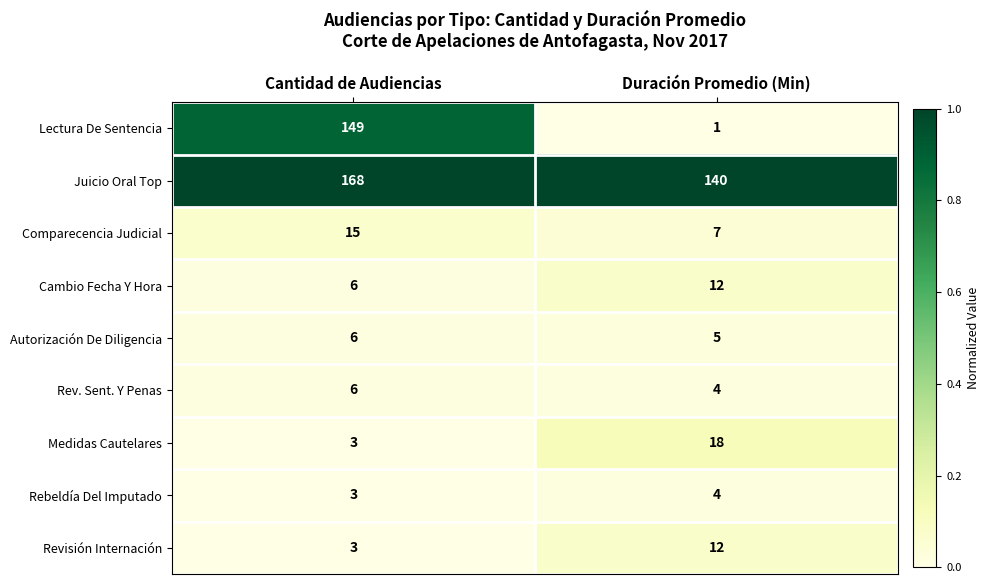

Reading left to right, extract all data points from this chart.

Lectura De Sentencia: 149	1
Juicio Oral Top: 168	140
Comparecencia Judicial: 15	7
Cambio Fecha Y Hora: 6	12
Autorización De Diligencia: 6	5
Rev. Sent. Y Penas: 6	4
Medidas Cautelares: 3	18
Rebeldía Del Imputado: 3	4
Revisión Internación: 3	12